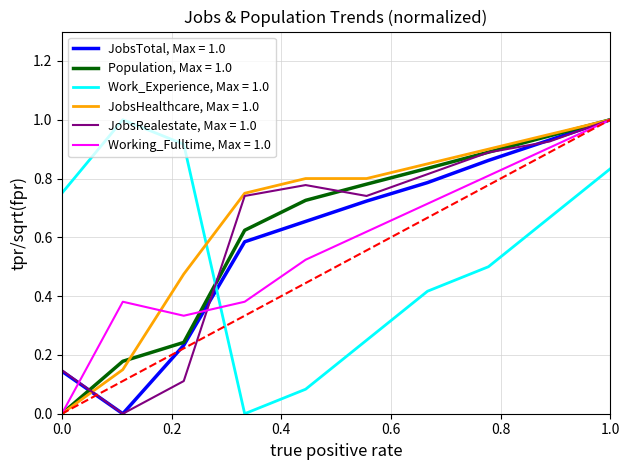

Is this an area chart (filled region under the line)?

No